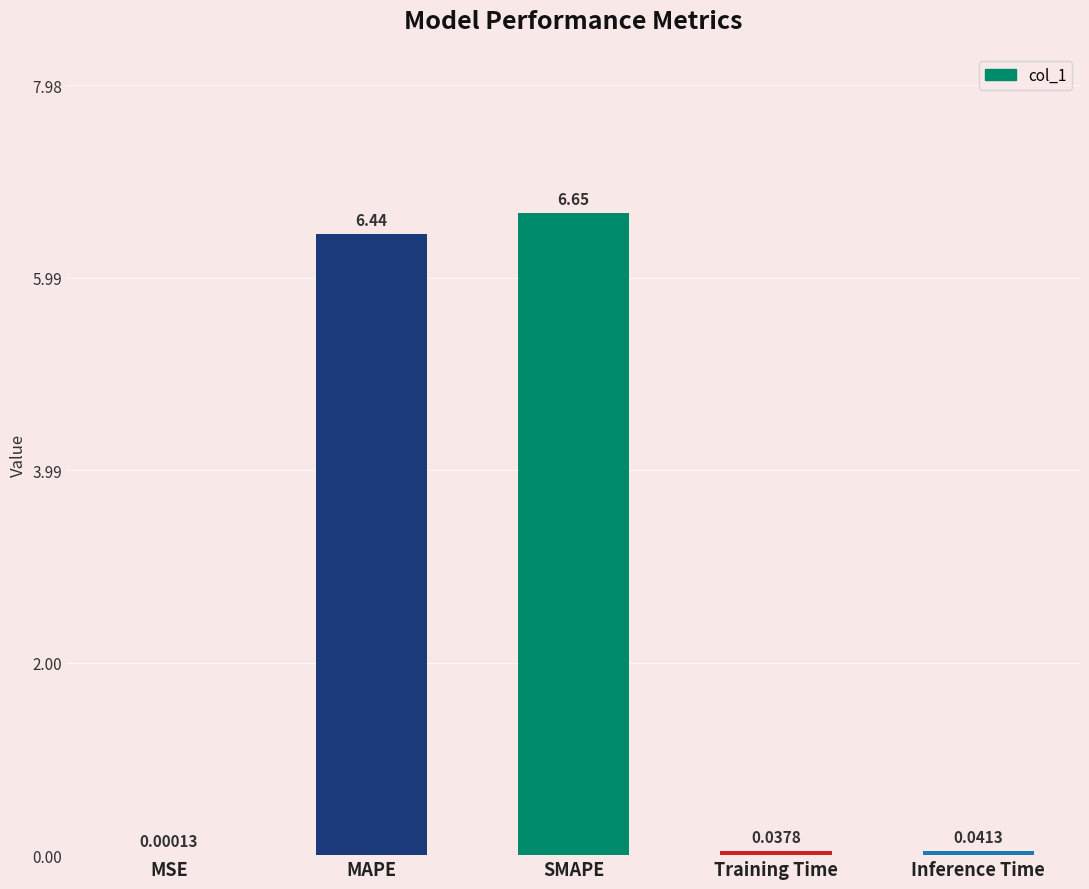

What is the change in value from MAPE to SMAPE?

+0.2